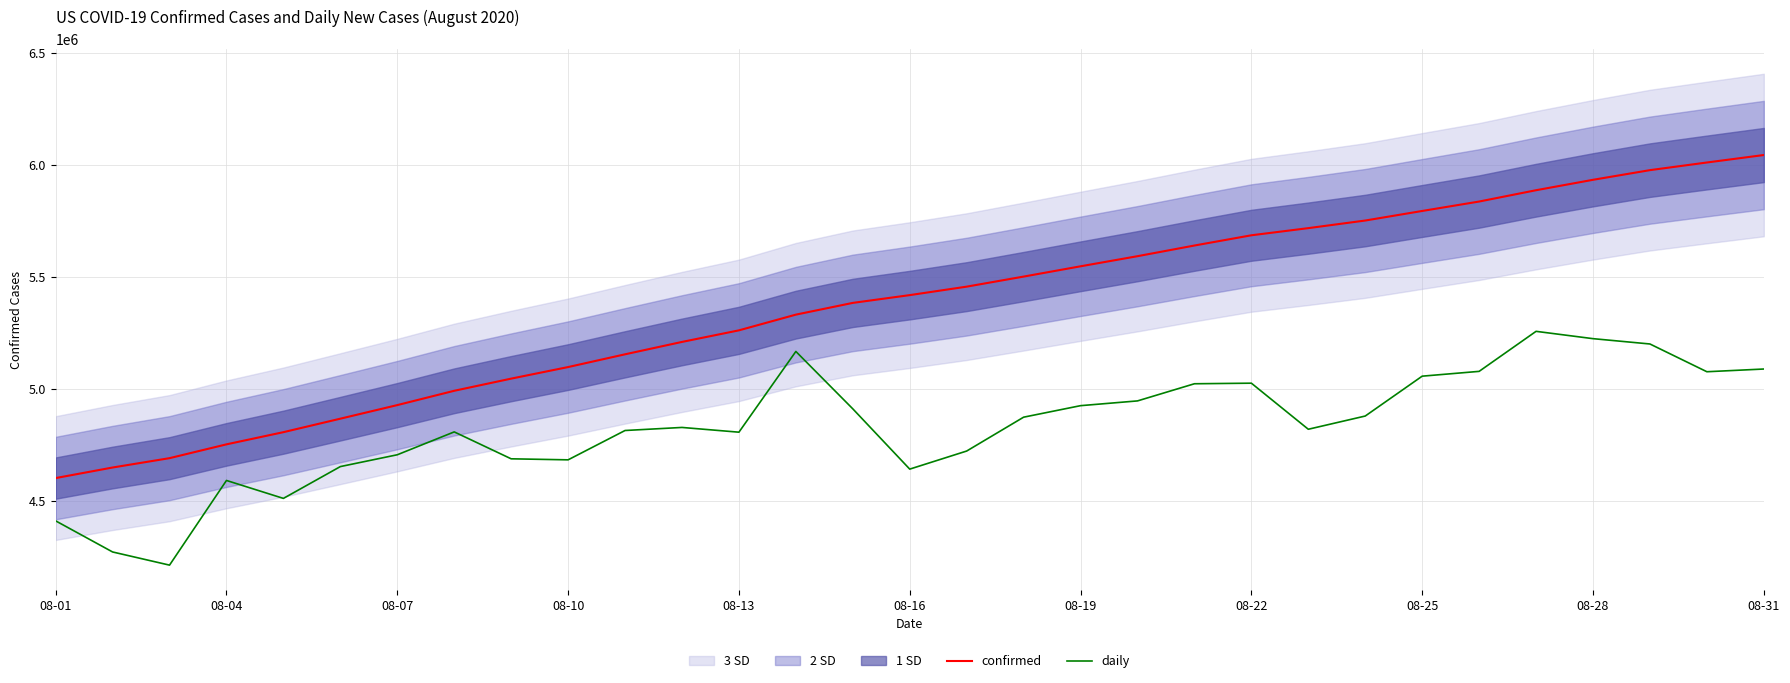

True or false: confirmed and daily intersect in this chart.

False